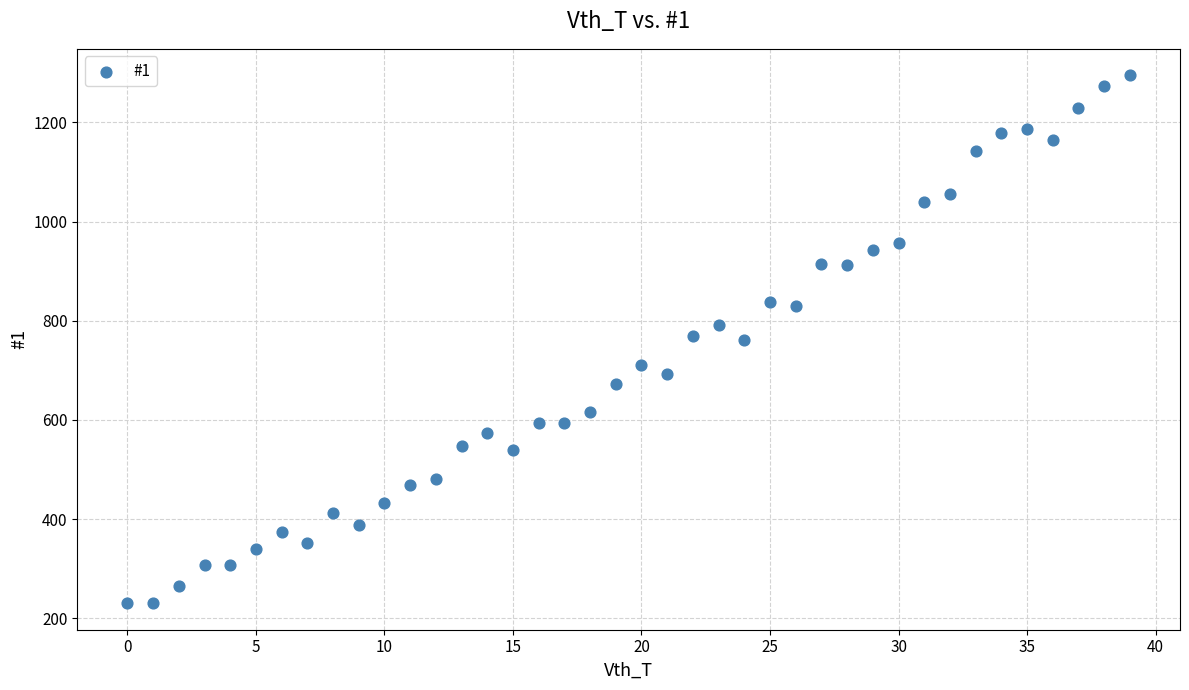

What is the range of Y values (max minus min)?

1065